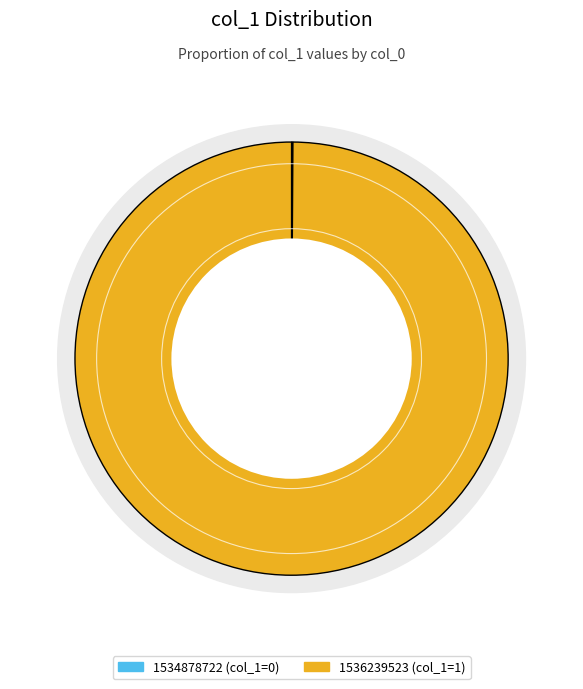

What is the largest slice in the pie chart?

1536239523